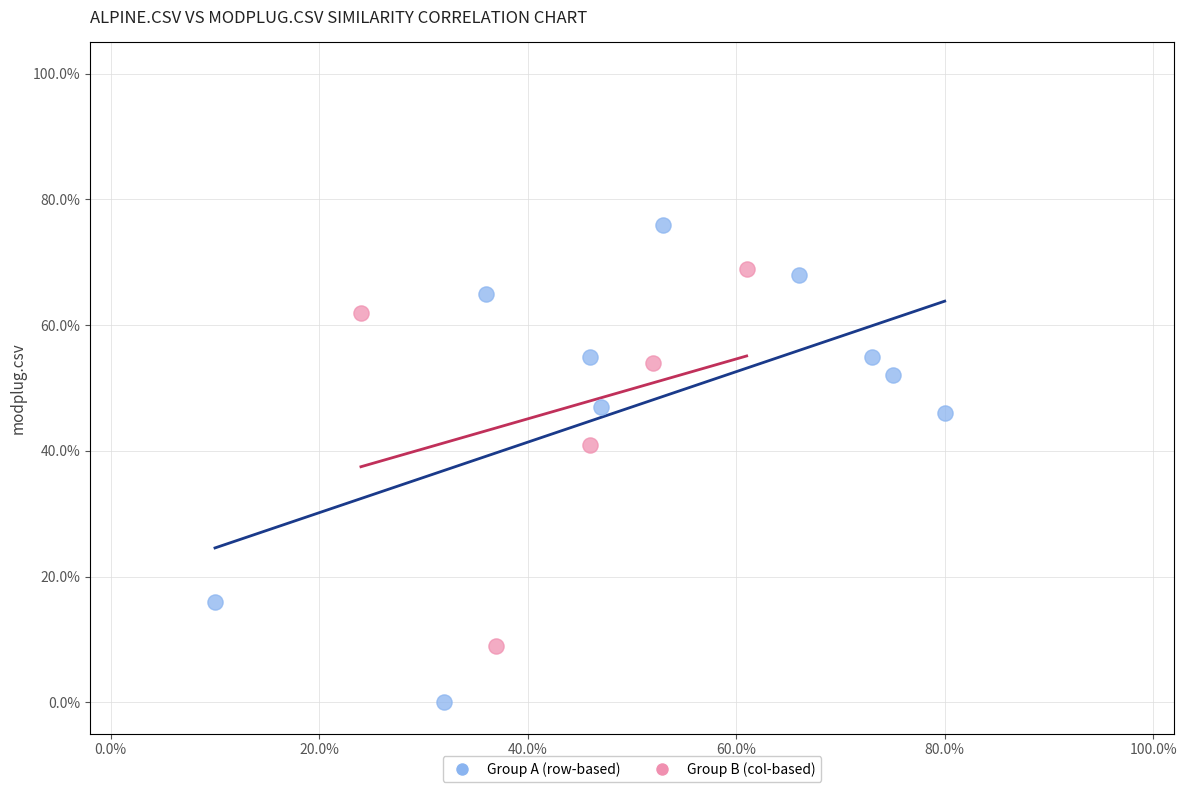

What are all the series names shown in the legend?

Group A (row-based), Group B (col-based)